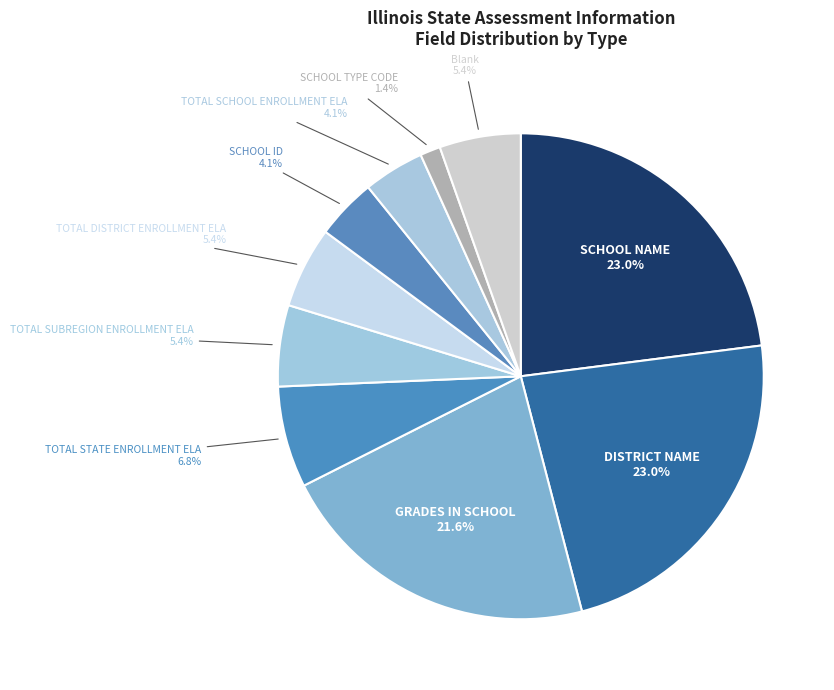

True or false: SCHOOL TYPE CODE accounts for 1% of the total.

True